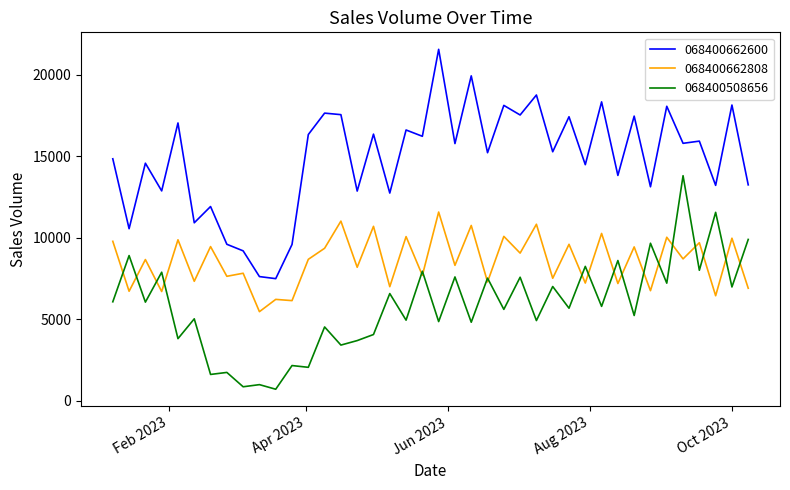

True or false: 068400508656 and 068400662600 intersect in this chart.

False